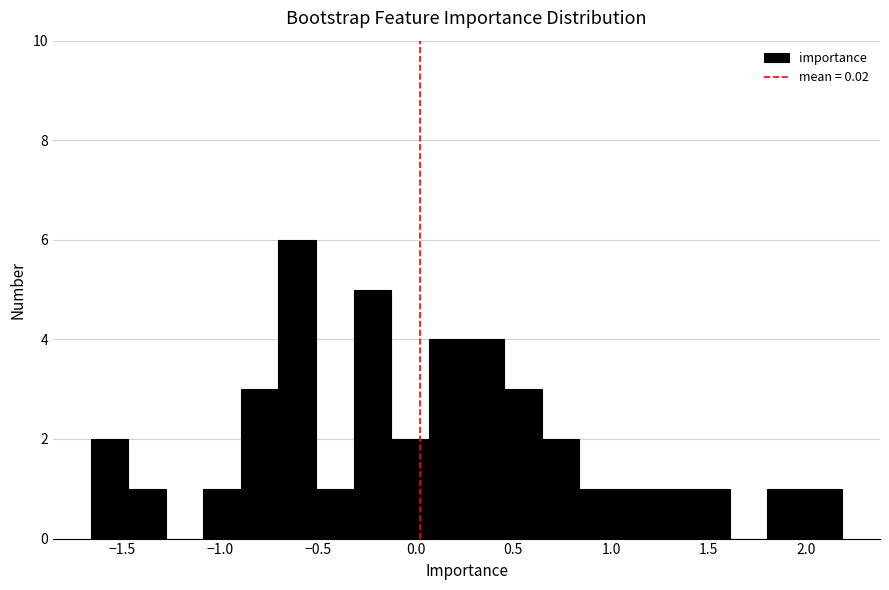

Read against the x-axis, roughly where is the centre of the tallest bar?

-0.60